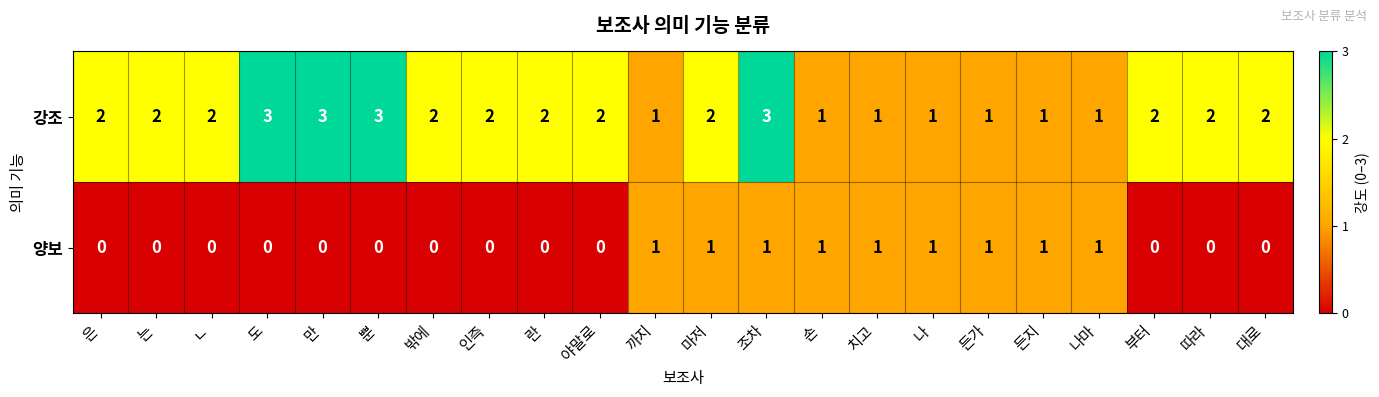

How many values in the 양보 series exceed 0?

9